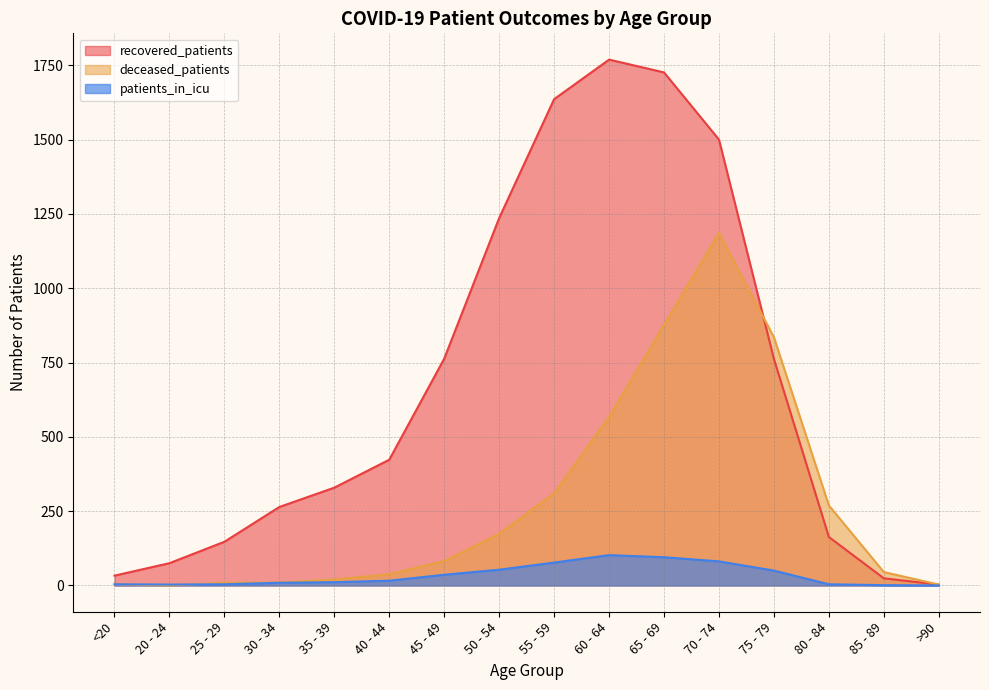

What is the total value across all series at 60 - 64?

2438